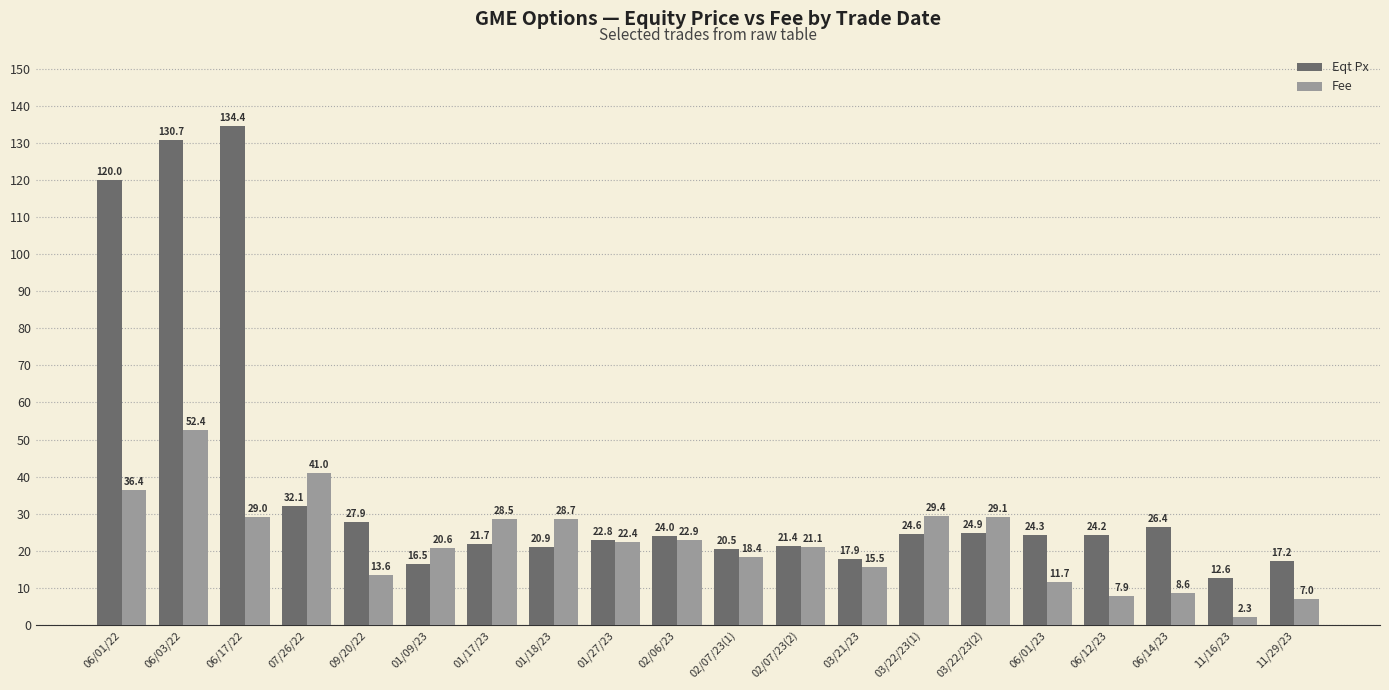

How many data points does each series have?

20